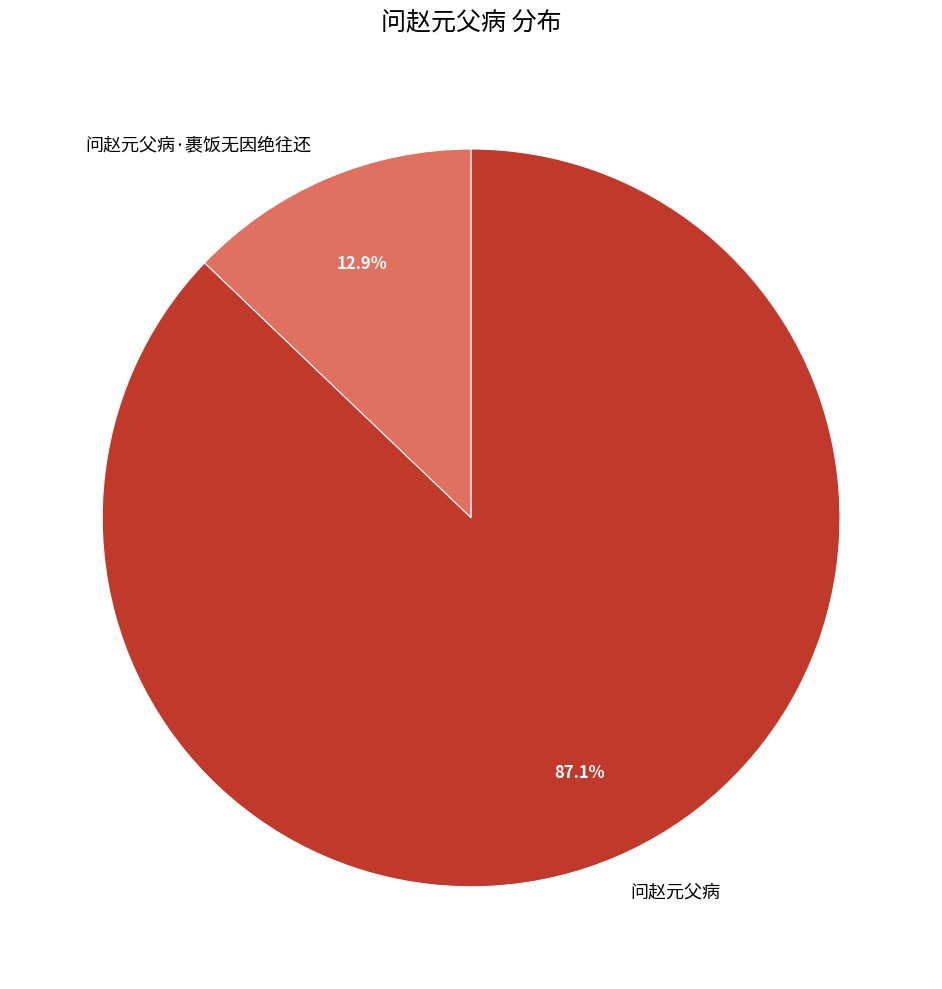

What percentage is the 问赵元父病·裹饭无因绝往还 slice, to the nearest percent?

13%